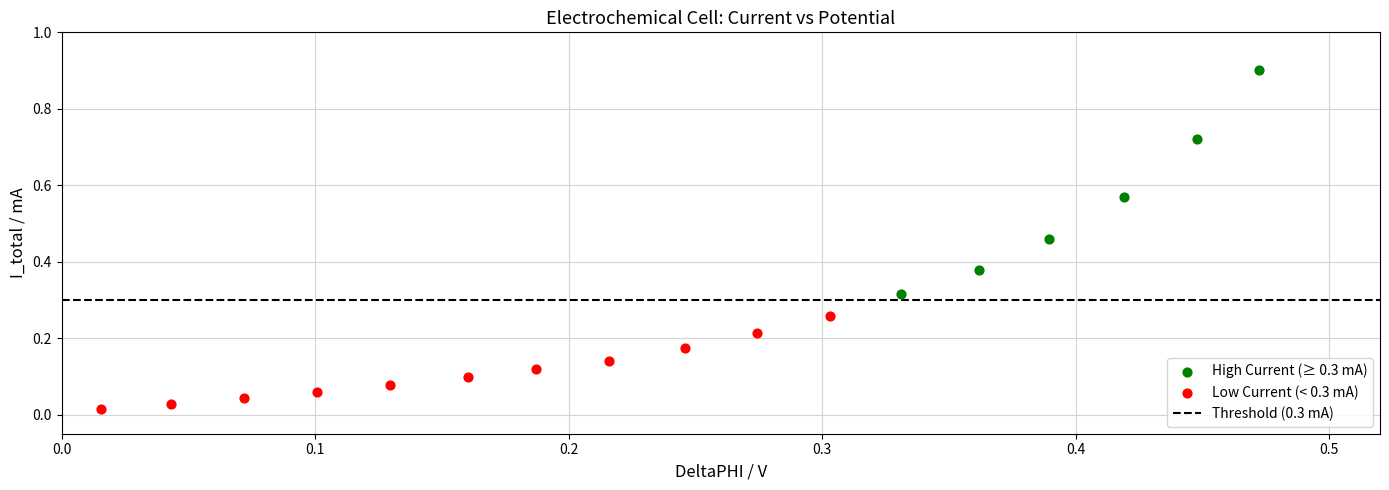

Which series reaches the minimum Y coordinate?

Low Current (< 0.3 mA)